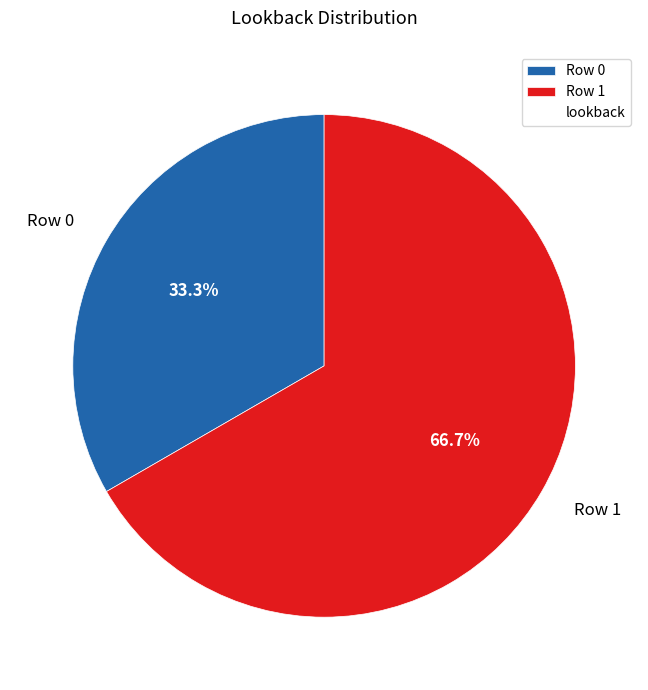

How much of the chart is everything except Row 0?

66.7%